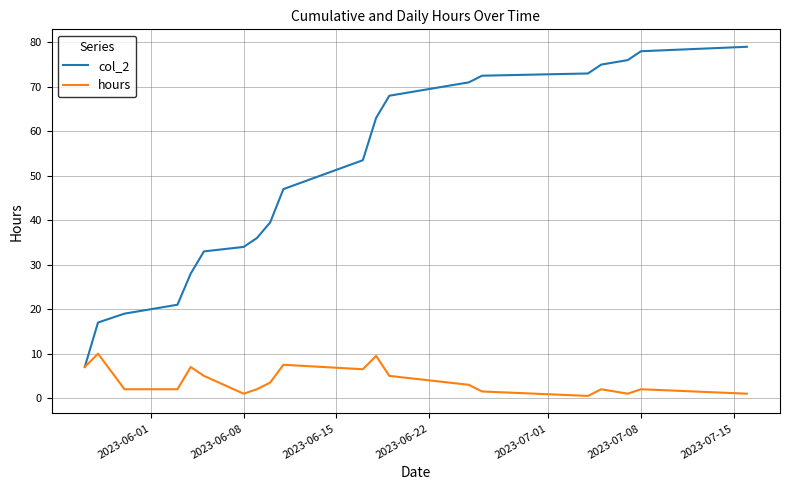

List the series in order of their overall mean, lowest first.

hours, col_2